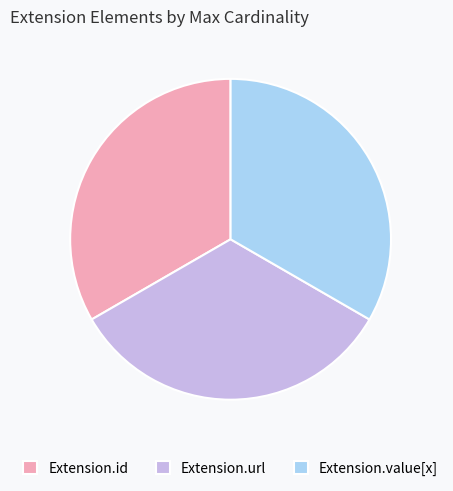

Is the sum of Extension.id and Extension.url greater than half?

Yes